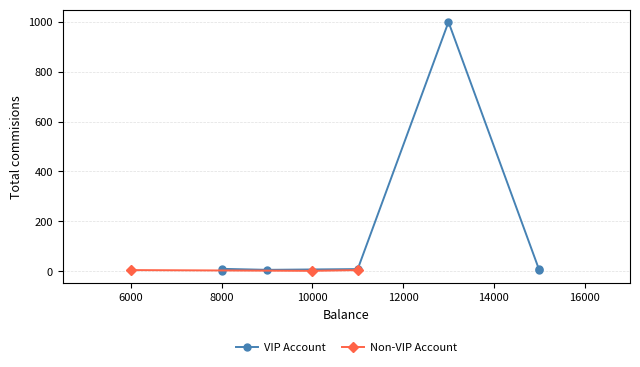

Does the chart display data point markers on the line(s)?

Yes